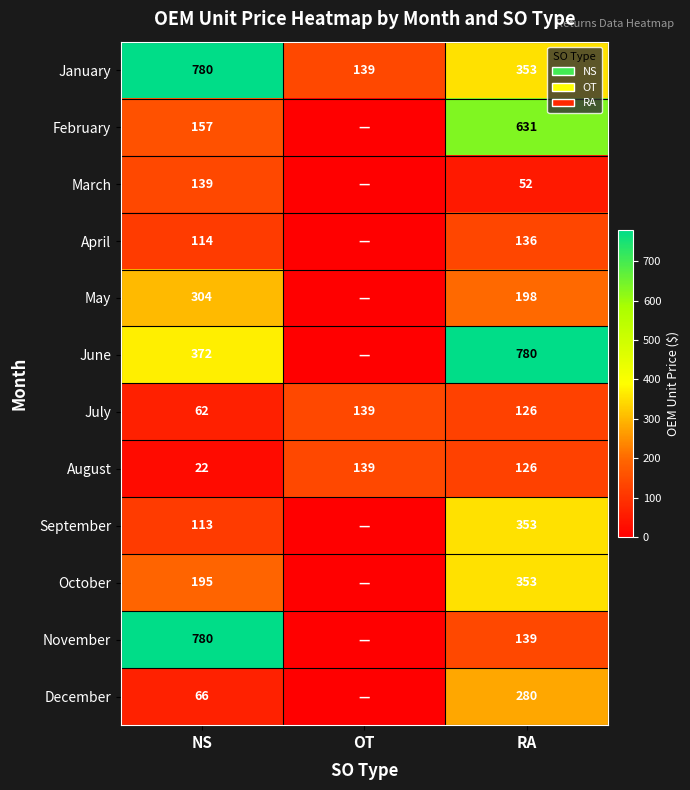

What is the difference between the highest and lowest values at RA?

728